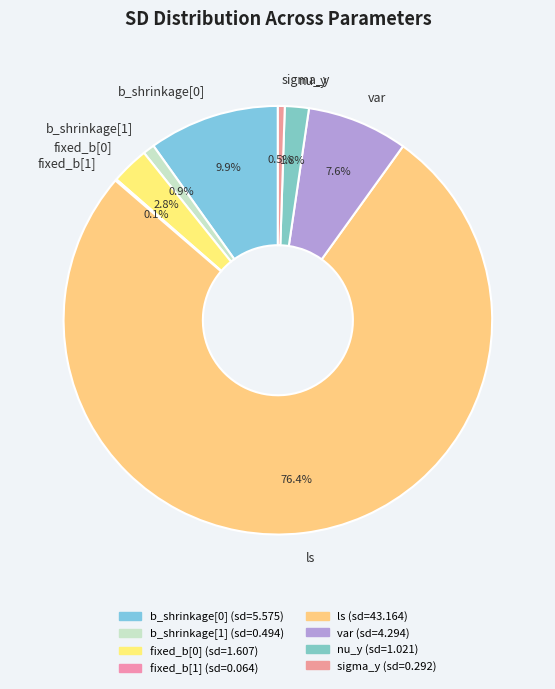

Which category has the biggest portion of the pie?

ls